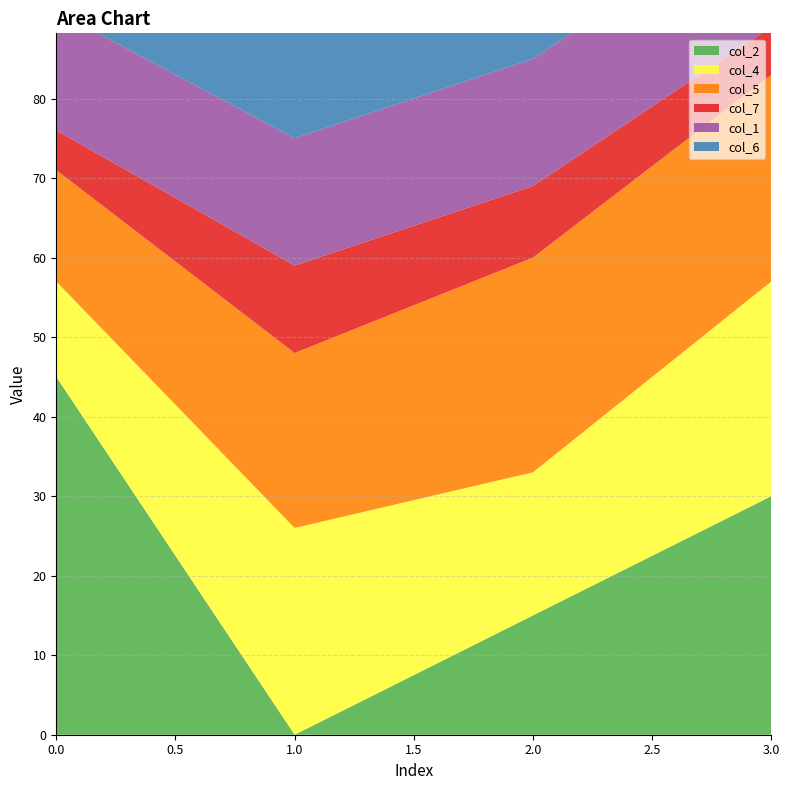

Reading left to right, what are all the values shown in this chart?

col_2: 0=45	1=0	2=15	3=30
col_4: 0=12	1=26	2=18	3=27
col_5: 0=14	1=22	2=27	3=26
col_7: 0=5	1=11	2=9	3=6
col_1: 0=15	1=16	2=16	3=16
col_6: 0=19	1=21	2=19	3=21